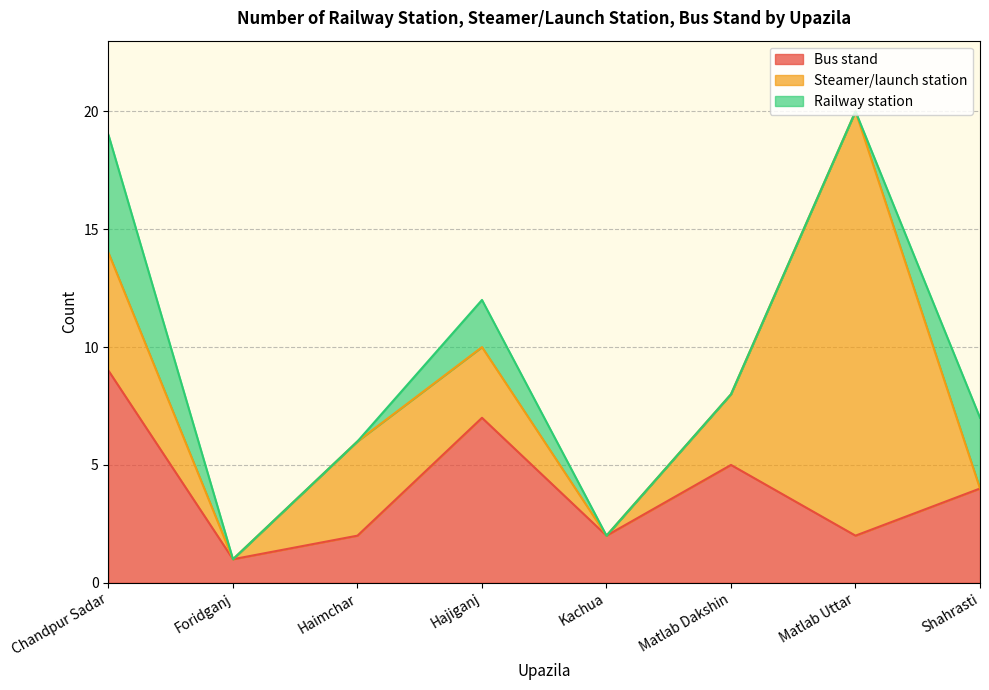

Between Chandpur Sadar and Foridganj, which series saw the biggest shift?

Bus stand